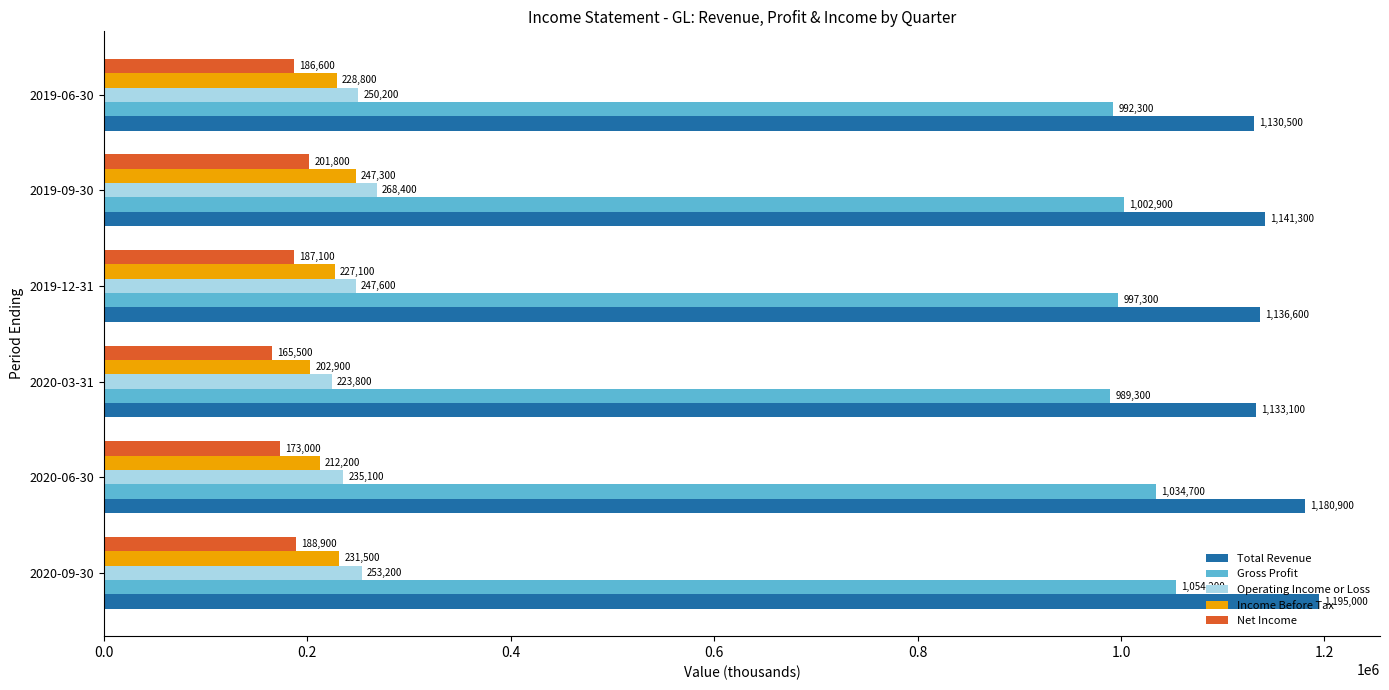

The value of Income Before Tax at 2019-09-30 is 247300. True or false?

True